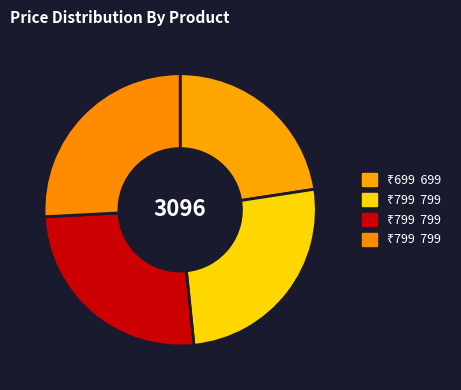

To the nearest percent, what is the average slice percentage?

25%